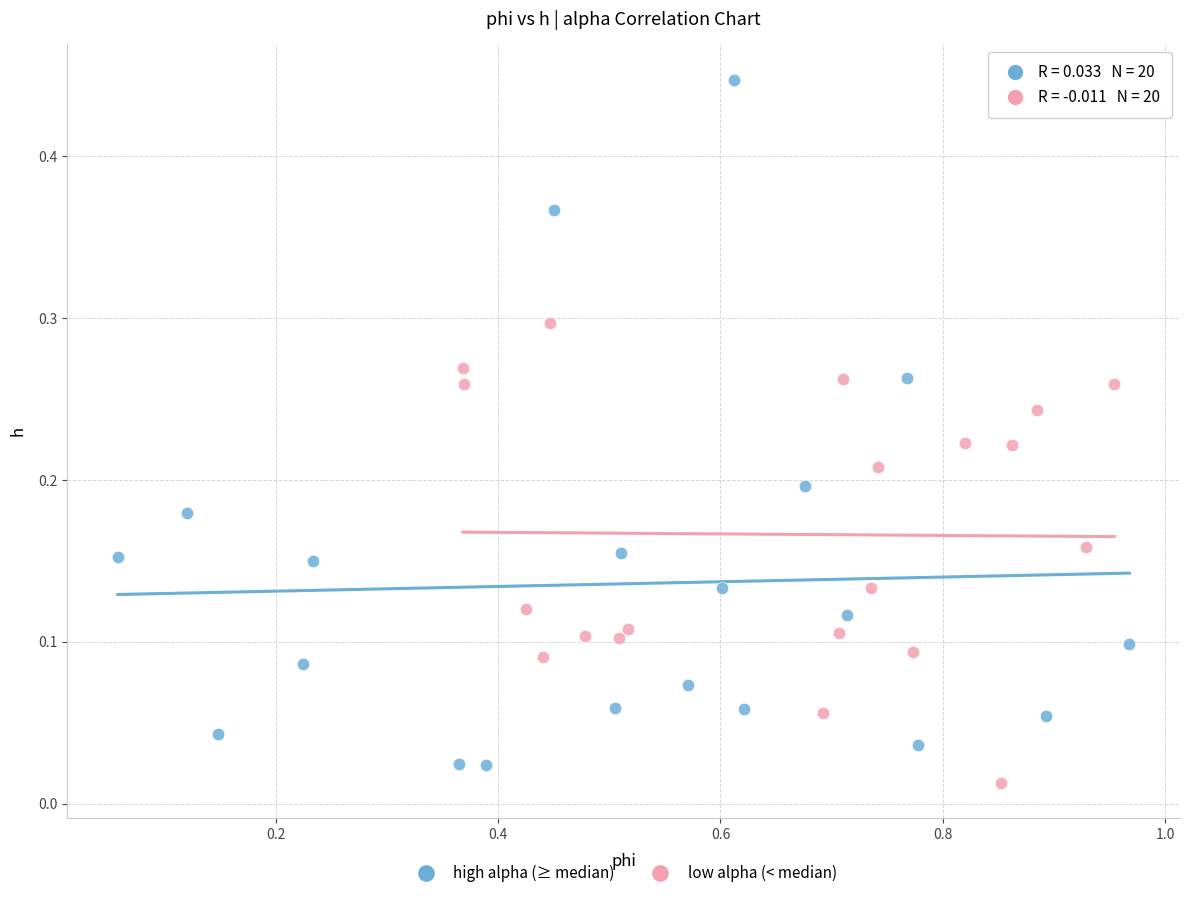

Which series reaches the maximum Y coordinate?

high alpha (≥ median)